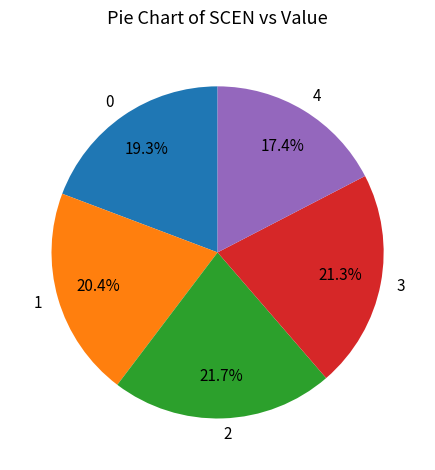

What percentage do 1 and 0 together represent?

39.7%